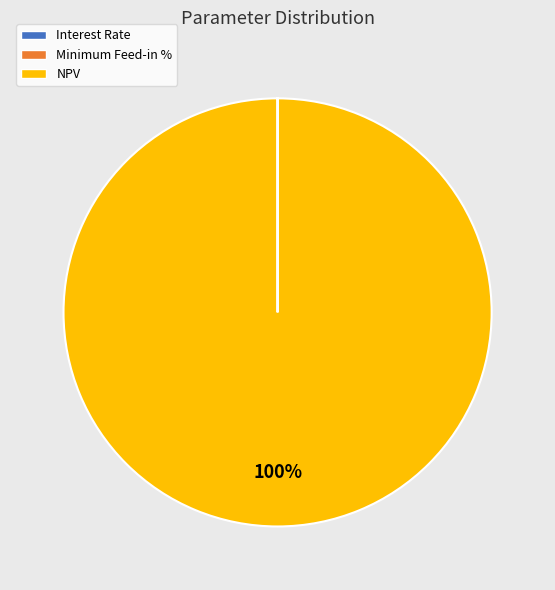

True or false: NPV accounts for 85% of the total.

False